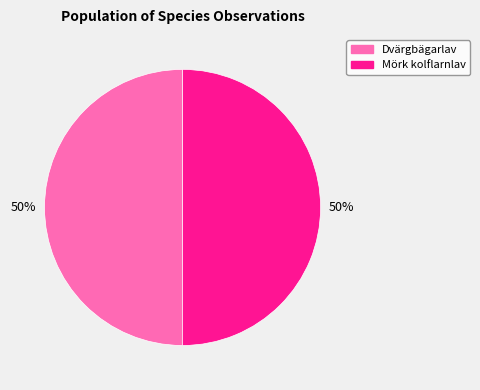

To the nearest percent, what is the average slice percentage?

50%